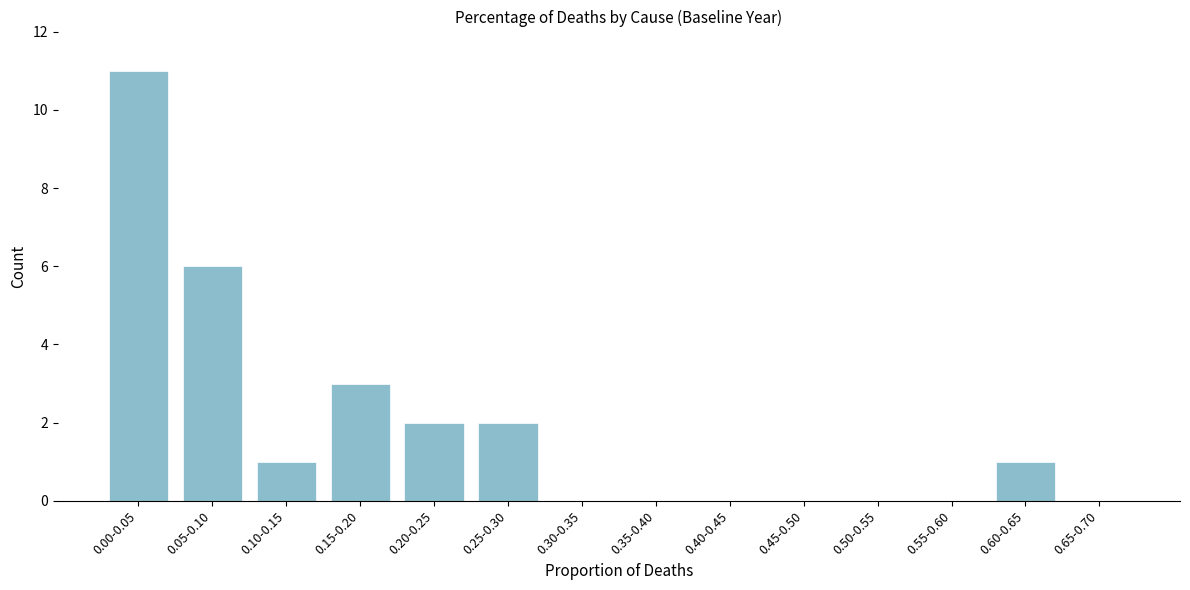

Reading left to right, what are all the values shown in this chart?

0.00-0.05=11	0.05-0.10=6	0.10-0.15=1	0.15-0.20=3	0.20-0.25=2	0.25-0.30=2	0.30-0.35=0	0.35-0.40=0	0.40-0.45=0	0.45-0.50=0	0.50-0.55=0	0.55-0.60=0	0.60-0.65=1	0.65-0.70=0